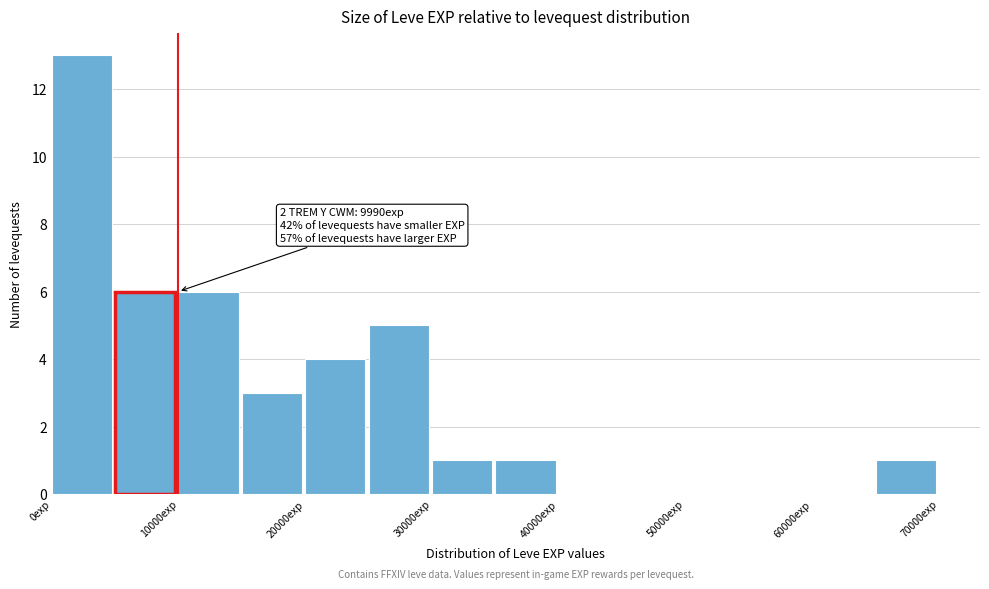

Which range on the x-axis has the tallest bar?

0 to 5000